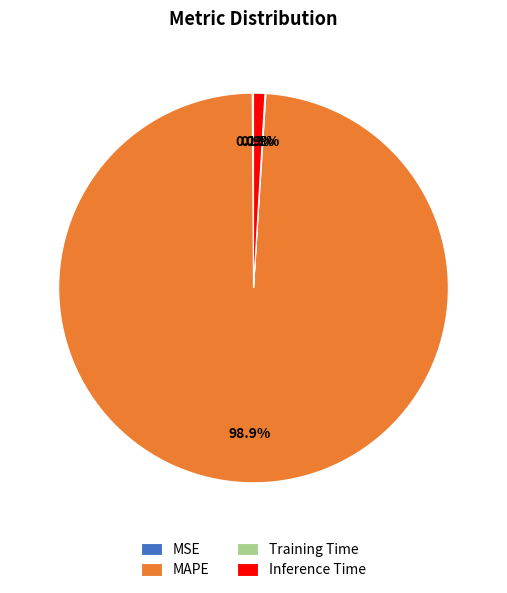

Which slice is the largest?

MAPE